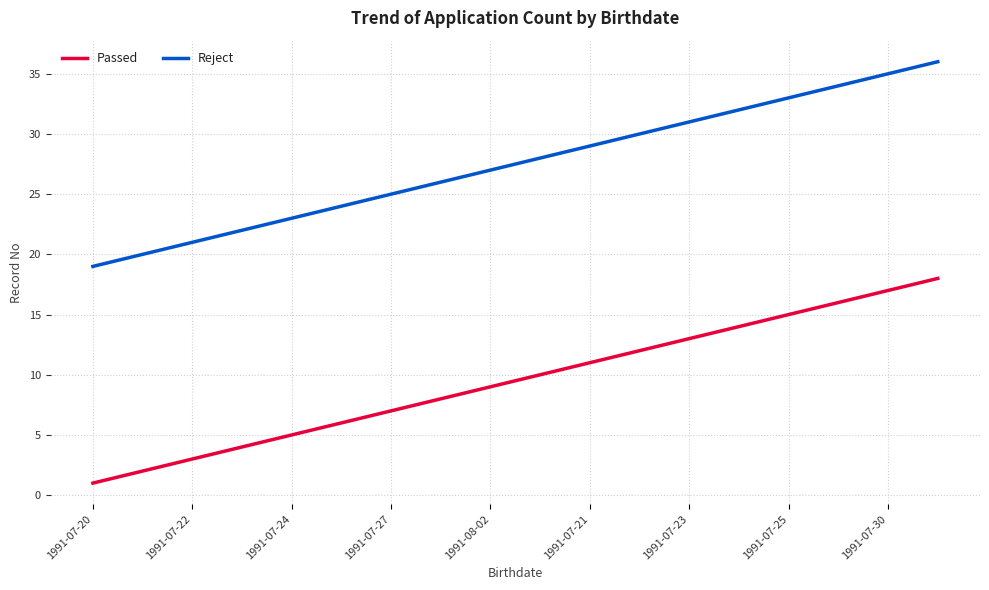

What is the difference between the maximum and minimum values in the Reject series?

17